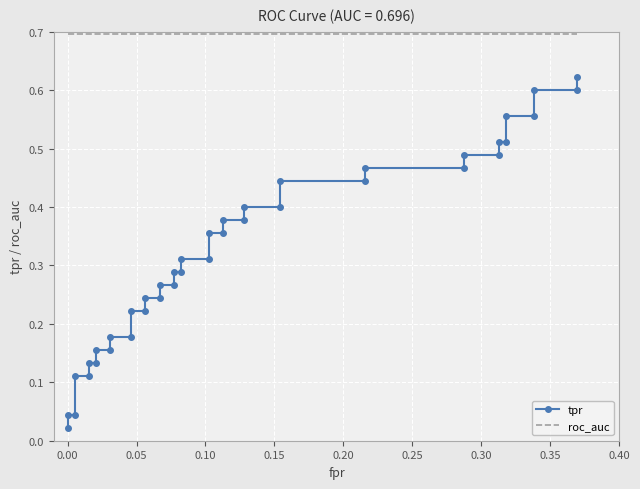

How many lines are shown in the chart?

2